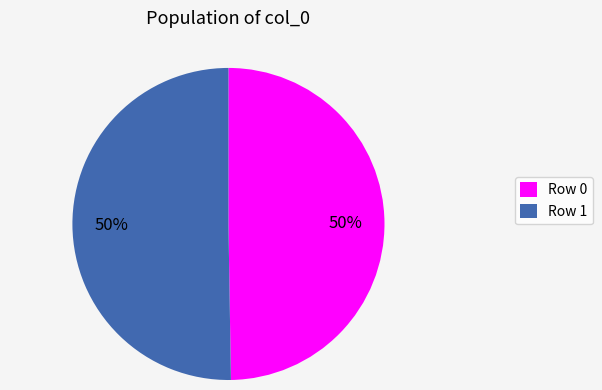

How many slices are in this pie chart?

2